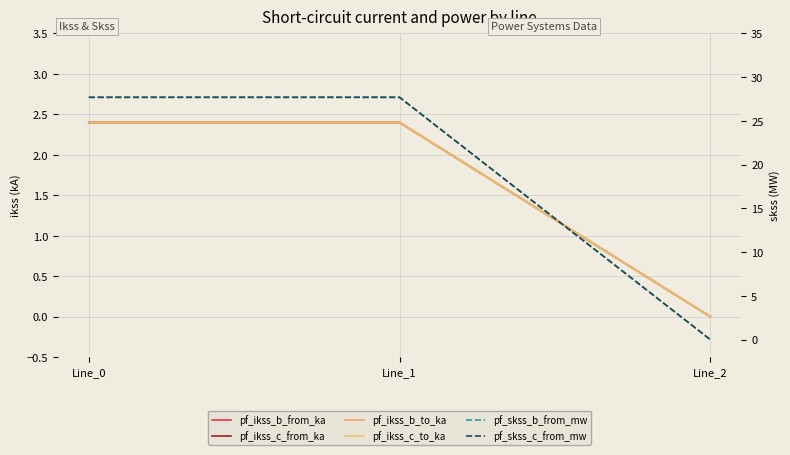

Reading right to left, transcribe all the data shown in this chart.

pf_ikss_b_from_ka: Line_2=0.0	Line_1=2.4	Line_0=2.4
pf_ikss_c_from_ka: Line_2=0.0	Line_1=2.4	Line_0=2.4
pf_ikss_b_to_ka: Line_2=0.0	Line_1=2.4	Line_0=2.4
pf_ikss_c_to_ka: Line_2=0.0	Line_1=2.4	Line_0=2.4
pf_skss_b_from_mw: Line_2=0.0	Line_1=27.7	Line_0=27.7
pf_skss_c_from_mw: Line_2=0.0	Line_1=27.7	Line_0=27.7